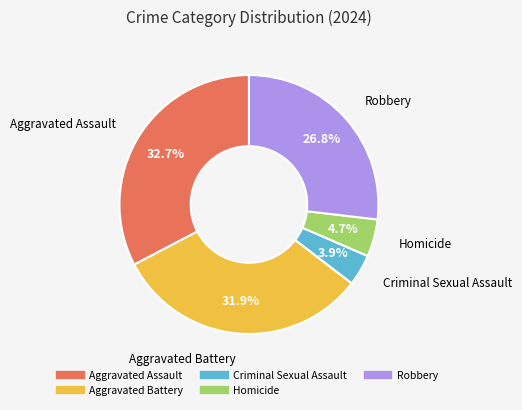

Is Aggravated Battery the majority of the pie?

No